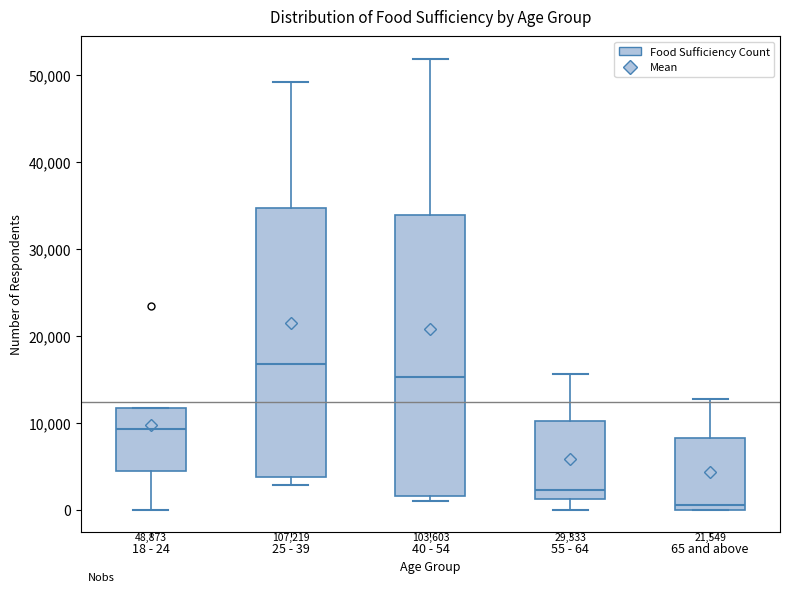

Which box is the tallest, from its lower edge to its upper edge?

40 - 54